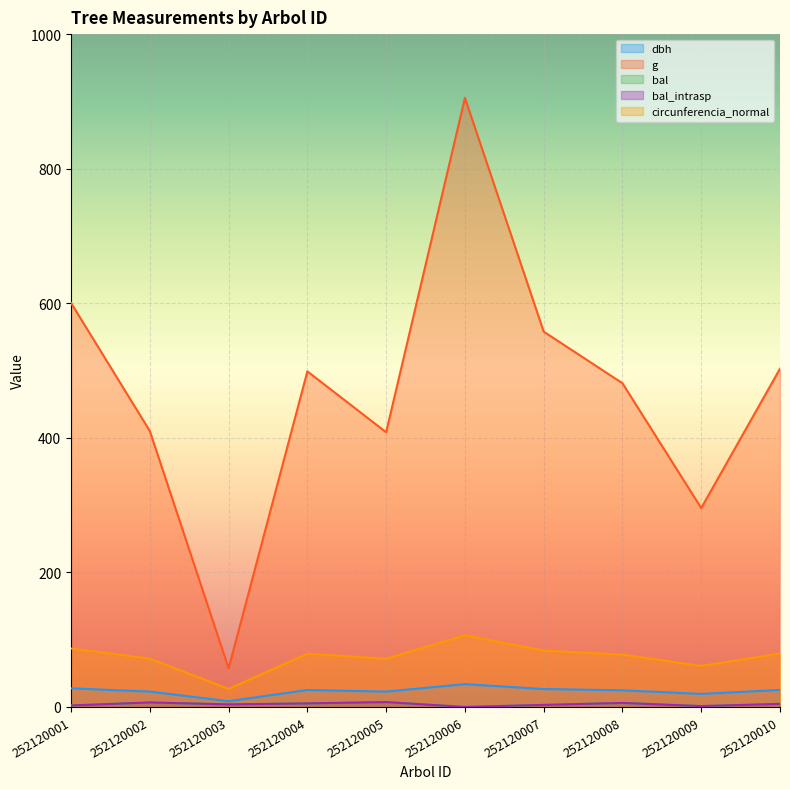

What is the maximum value for bal?

7.3